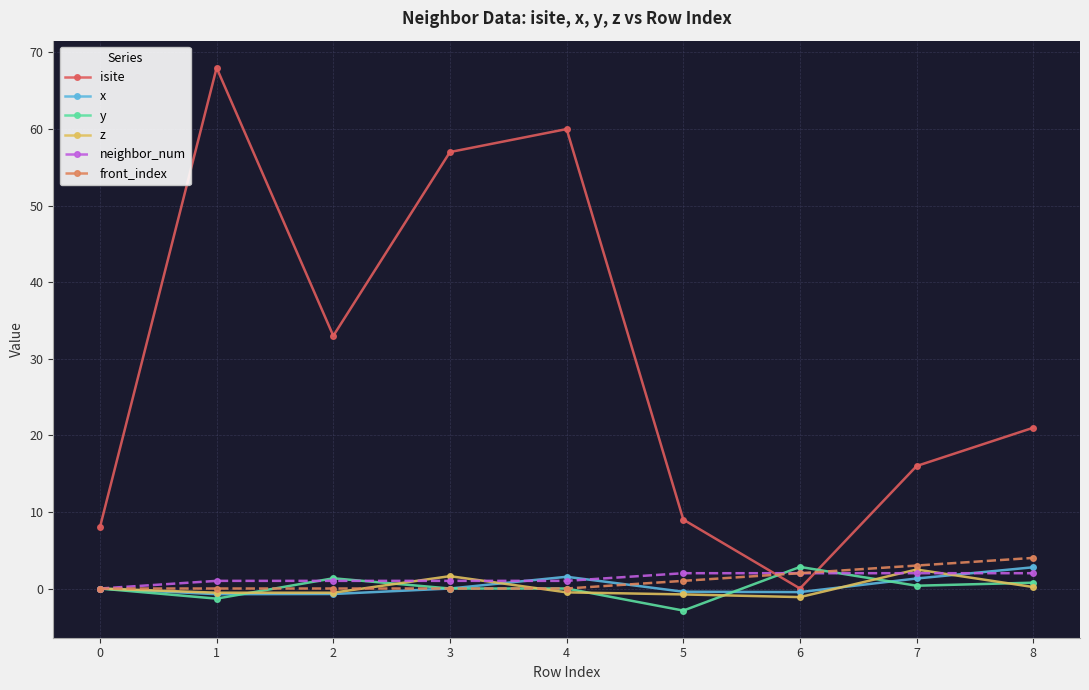

How many front_index values are between 0 and 2?

7